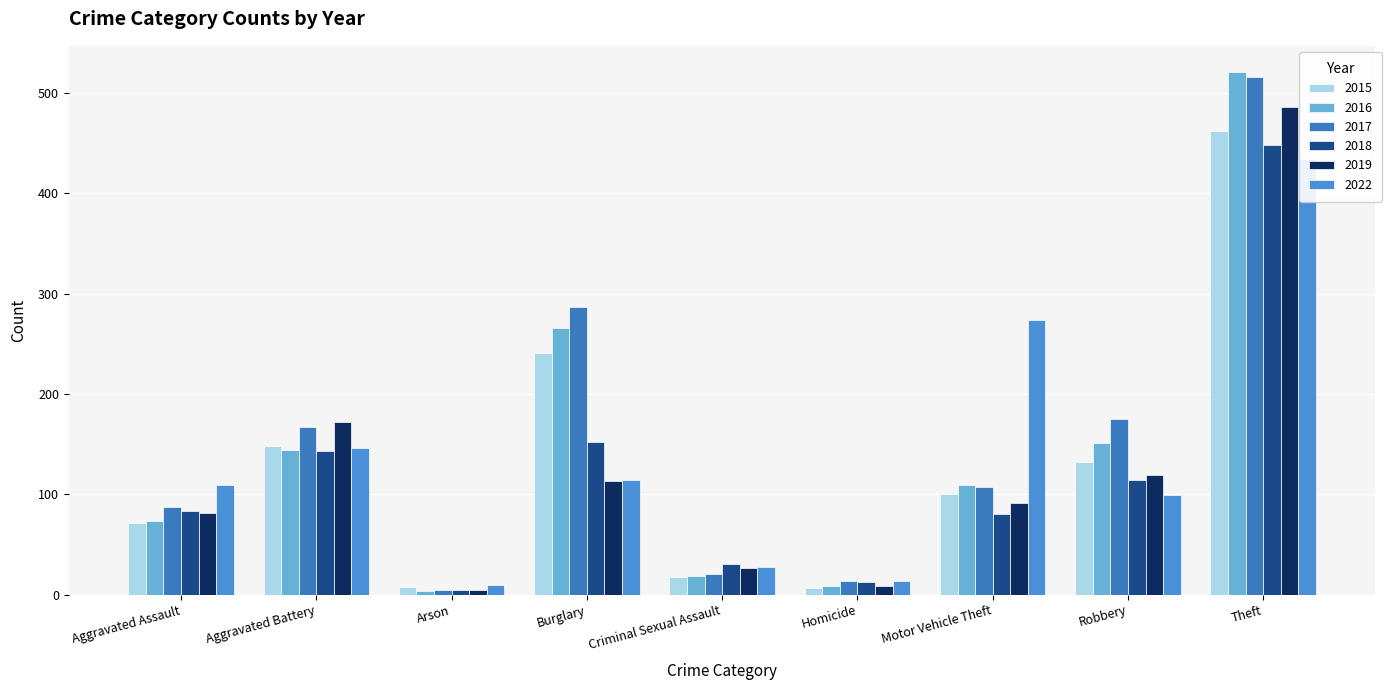

List the labels in order of 2018 value, largest first.

Theft, Burglary, Aggravated Battery, Robbery, Aggravated Assault, Motor Vehicle Theft, Criminal Sexual Assault, Homicide, Arson